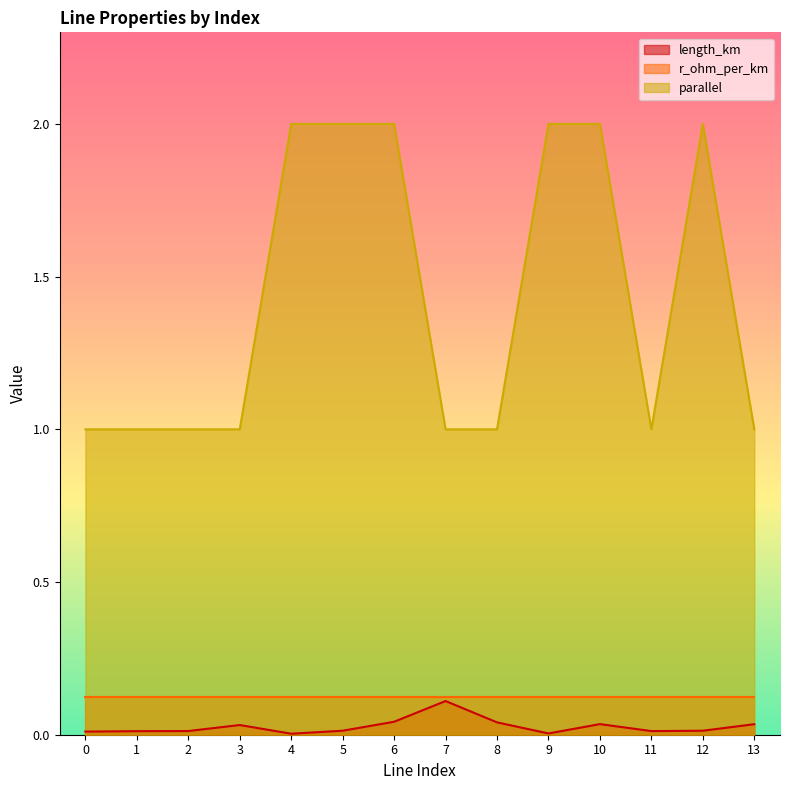

What is the difference between the highest and lowest values at 10?

2.0